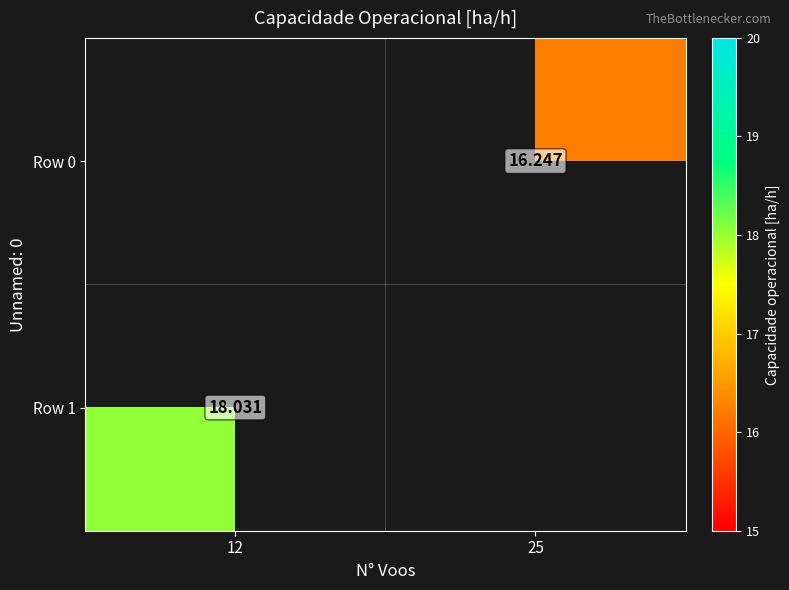

How many distinct data groups are displayed?

2